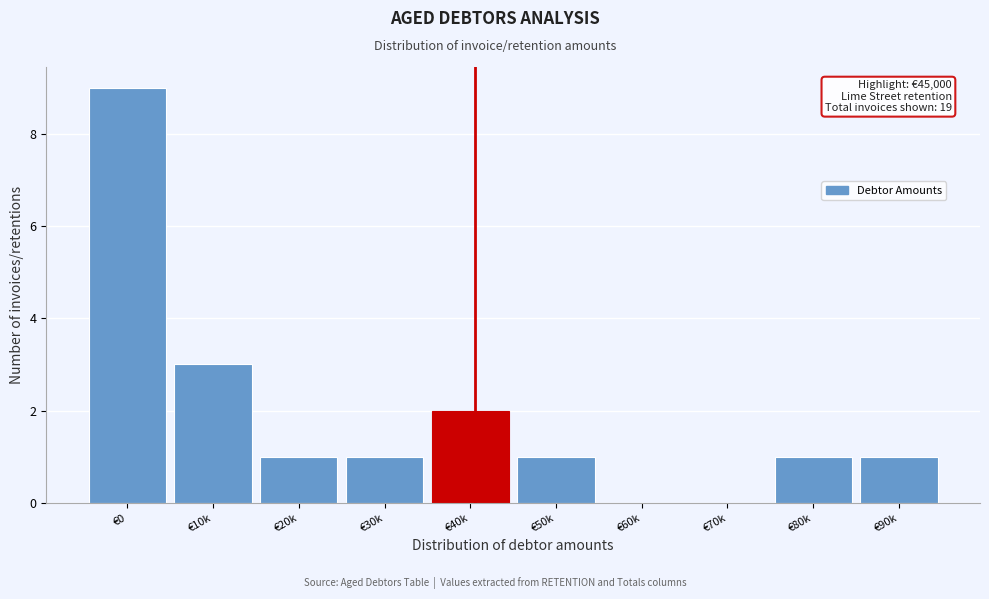

Reading right to left, list all the values displayed in this chart.

€90k=1	€80k=1	€70k=0	€60k=0	€50k=1	€40k=2	€30k=1	€20k=1	€10k=3	€0=9